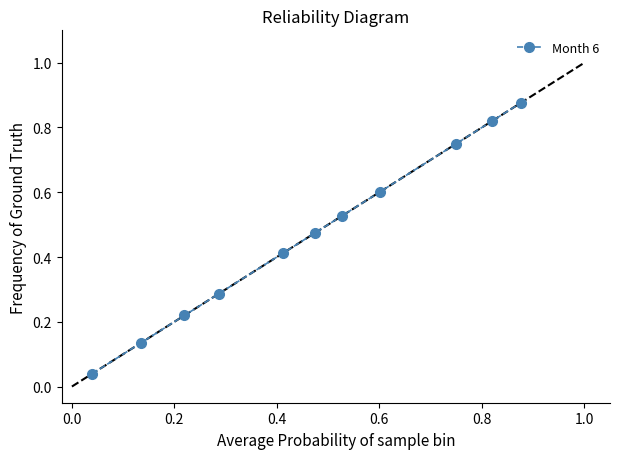

True or false: the data has more than 2 interior local peaks.

False